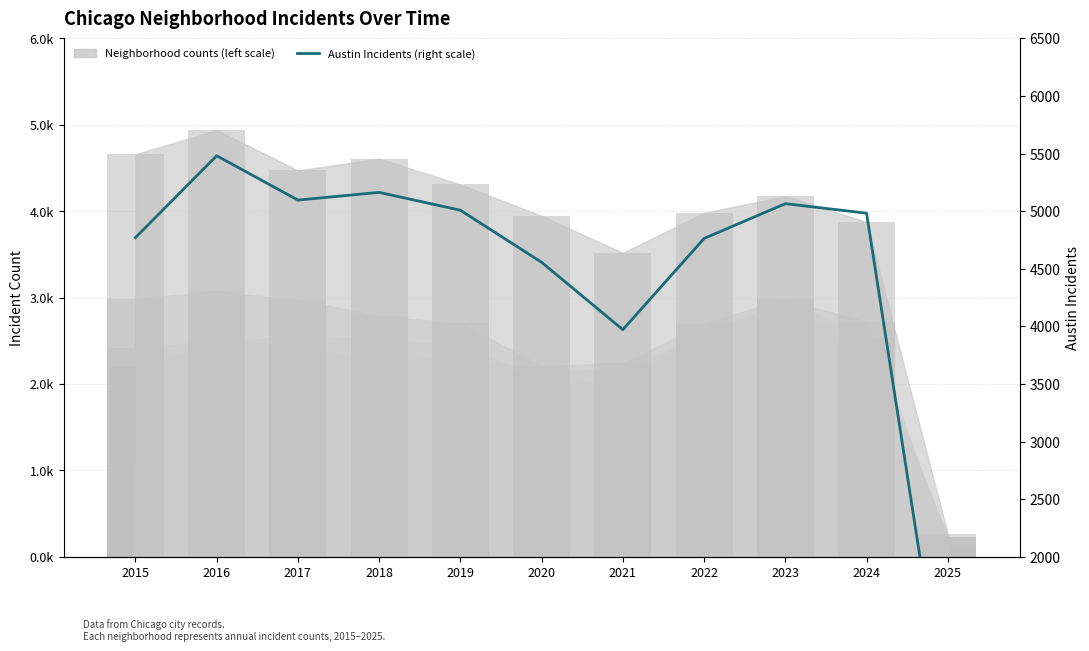

What is the change in value from 2019 to 2024?

-26